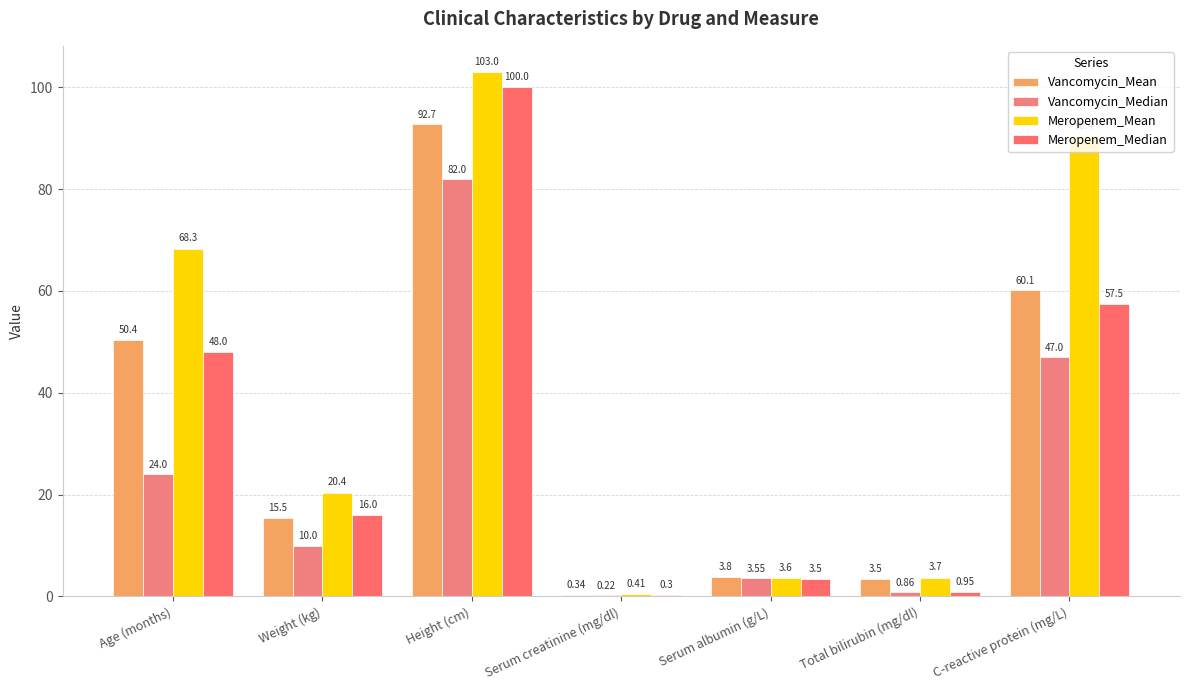

Which category has the highest value in the Meropenem_Mean series?

Height (cm)